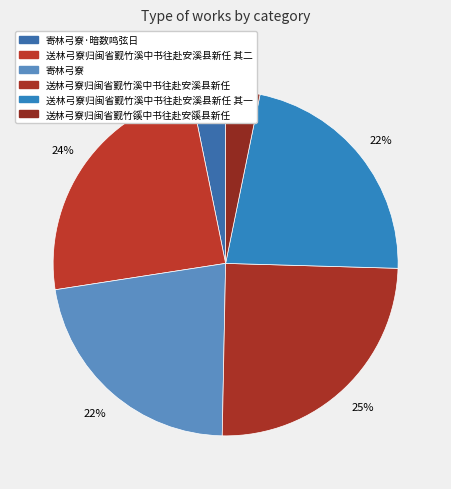

Count the number of slices in the pie.

6